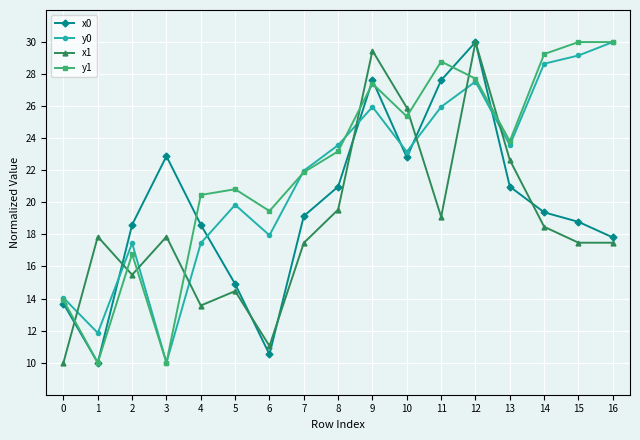

At which category does y0 reach its first local valley?

1